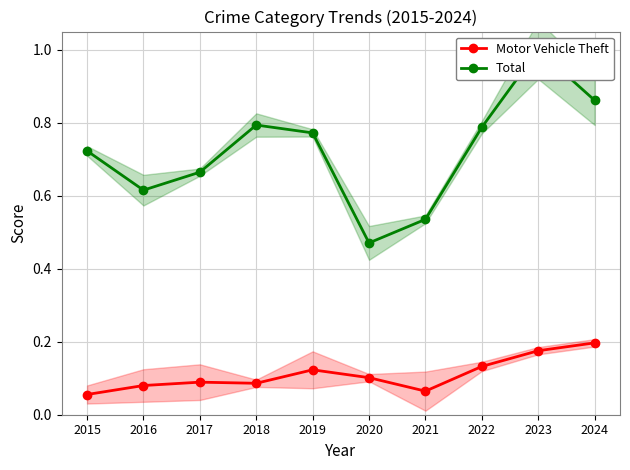

At which label is Motor Vehicle Theft closest to 0?

2015